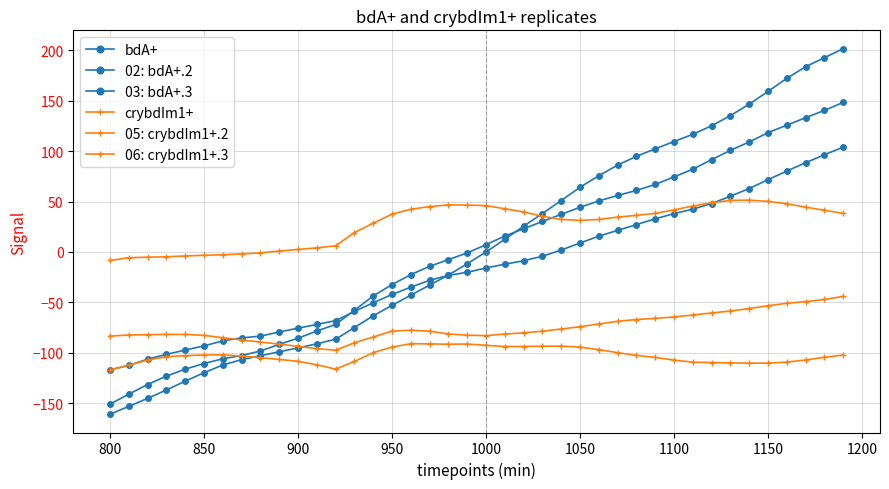

What is the maximum value for crybdIm1+?

-44.1